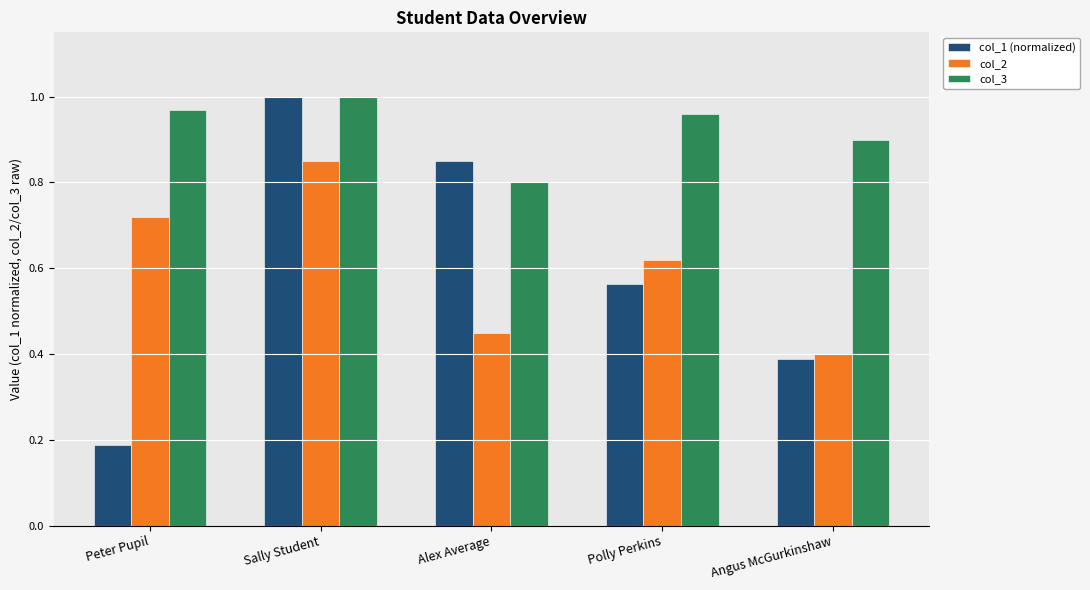

Between Alex Average and Polly Perkins, which series saw the biggest shift?

col_1 (normalized)